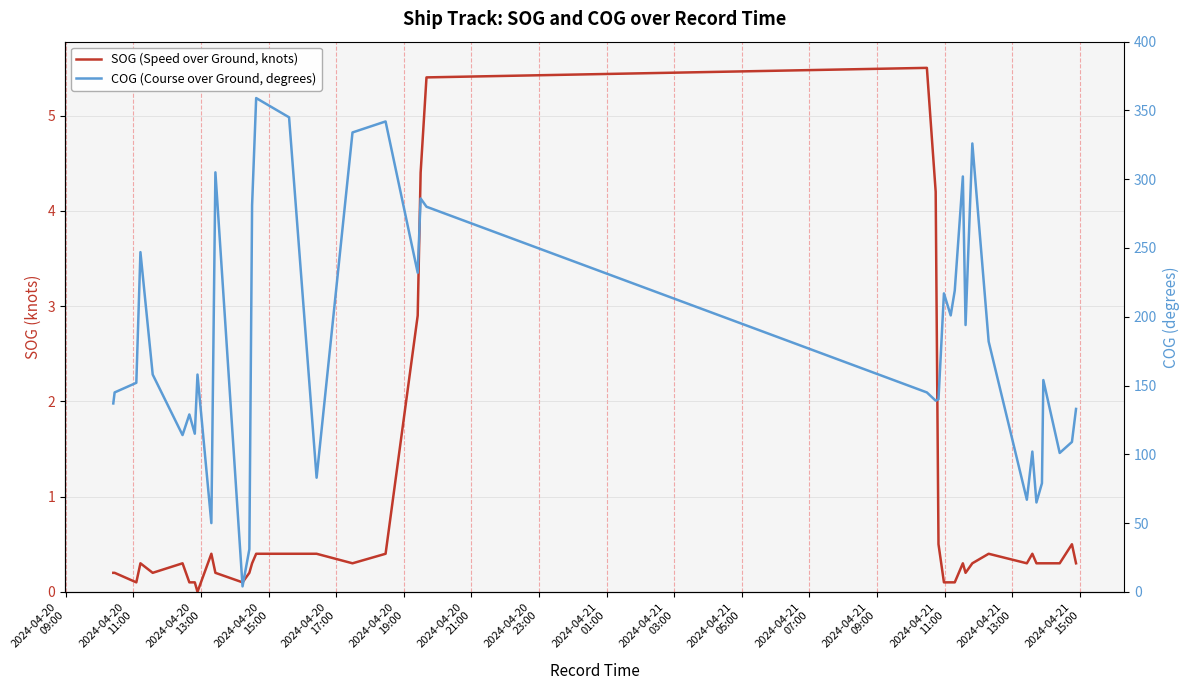

In COG (Course over Ground, degrees), how many points are higher than both neighbors (excluding endpoints)?

12